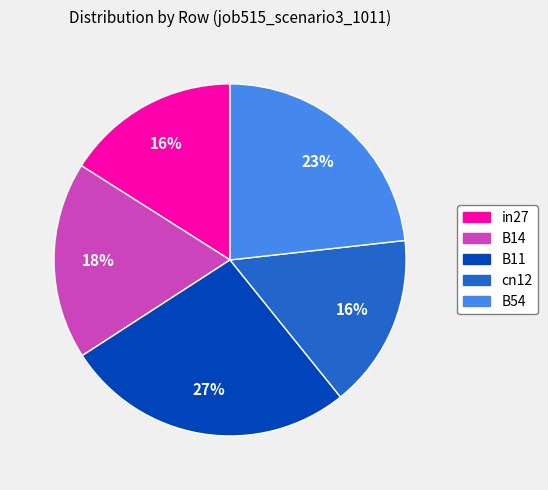

Does cn12 represent more than half of the total?

No